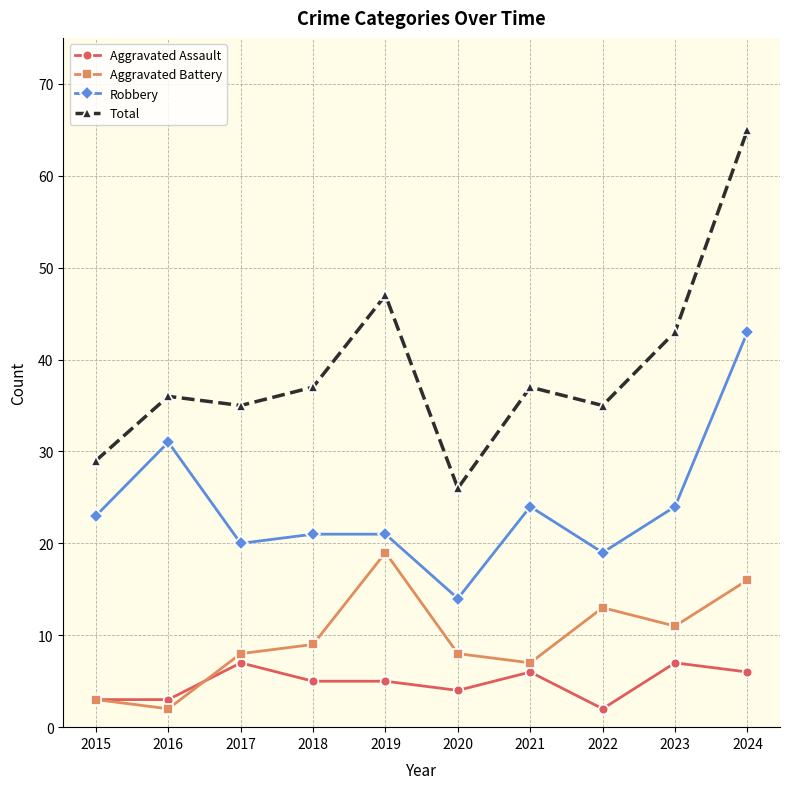

True or false: Total and Aggravated Assault intersect in this chart.

False